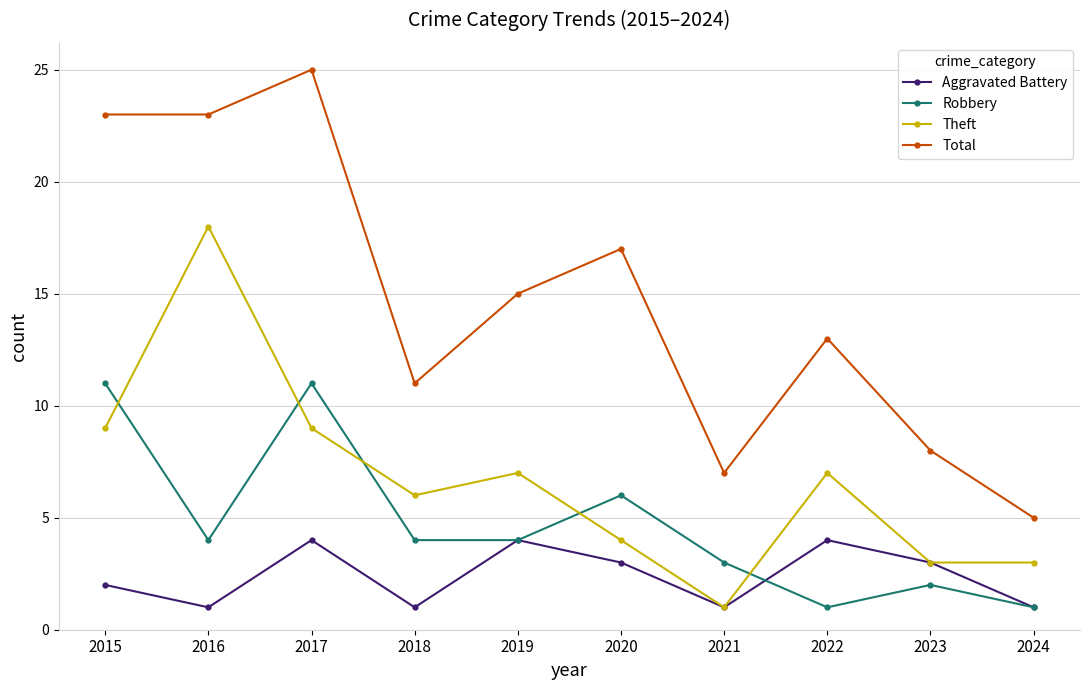

Reading left to right, transcribe all the data shown in this chart.

Aggravated Battery: 2015=2	2016=1	2017=4	2018=1	2019=4	2020=3	2021=1	2022=4	2023=3	2024=1
Robbery: 2015=11	2016=4	2017=11	2018=4	2019=4	2020=6	2021=3	2022=1	2023=2	2024=1
Theft: 2015=9	2016=18	2017=9	2018=6	2019=7	2020=4	2021=1	2022=7	2023=3	2024=3
Total: 2015=23	2016=23	2017=25	2018=11	2019=15	2020=17	2021=7	2022=13	2023=8	2024=5